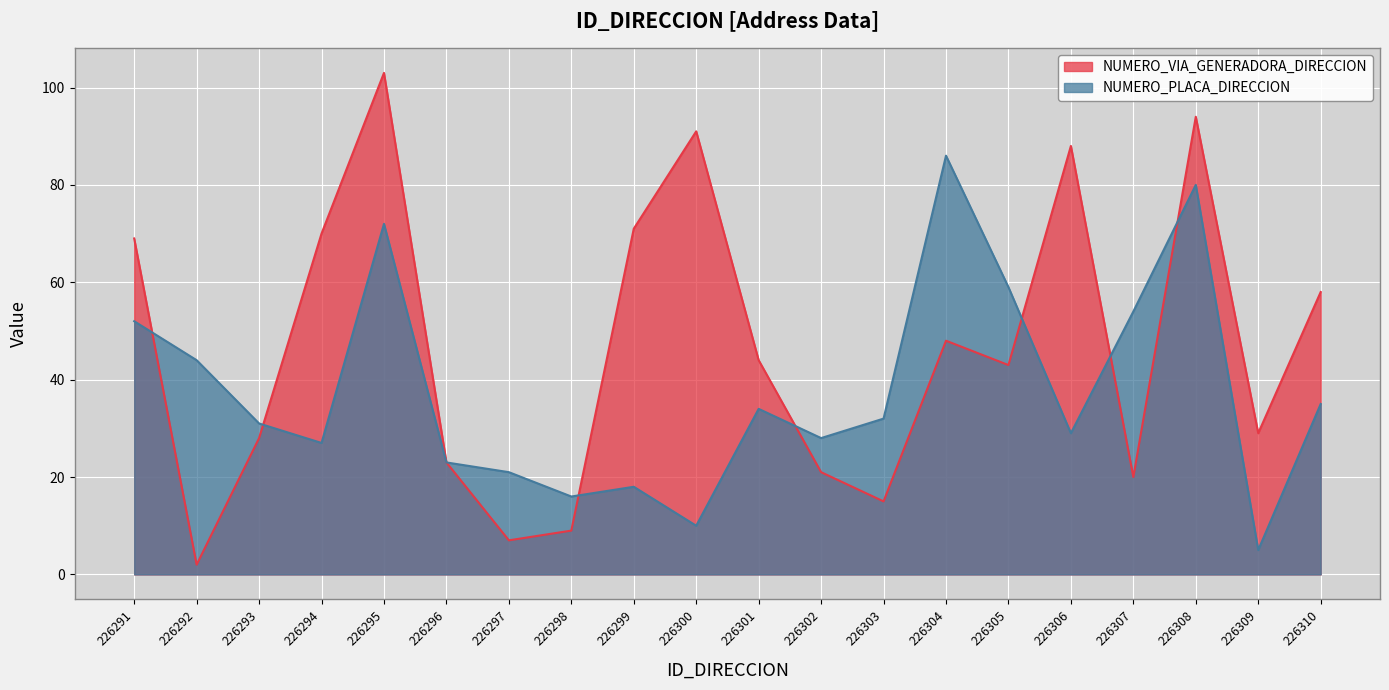

How many data points does each series have?

20